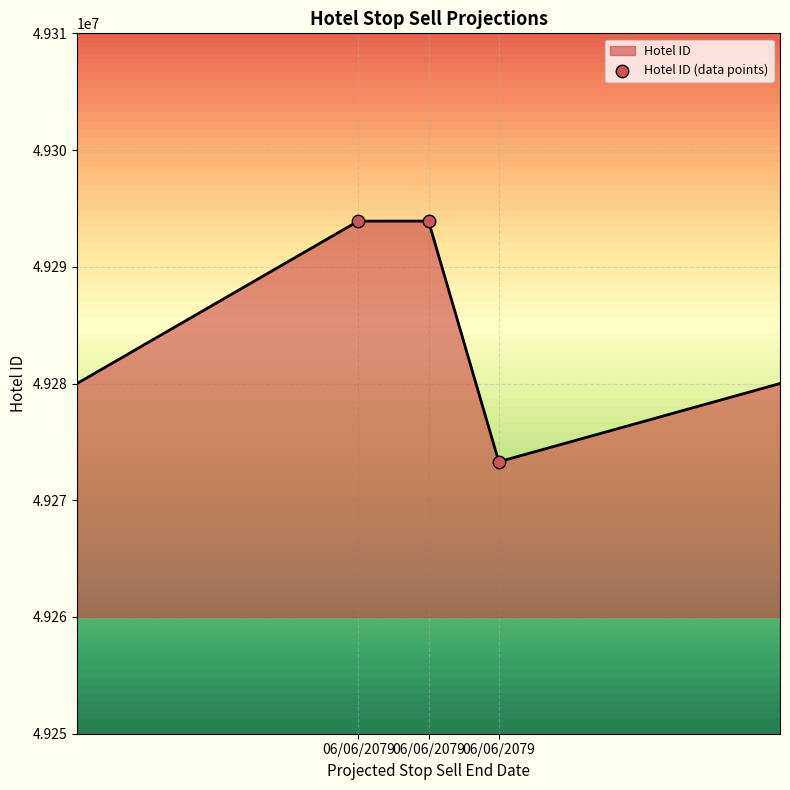

What is the sum of all values?

246421126